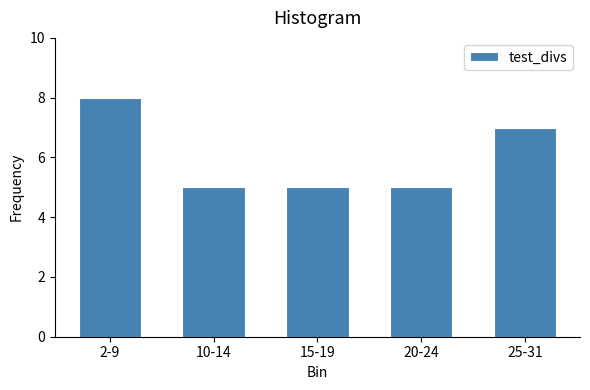

Reading right to left, list all the values displayed in this chart.

7	5	5	5	8